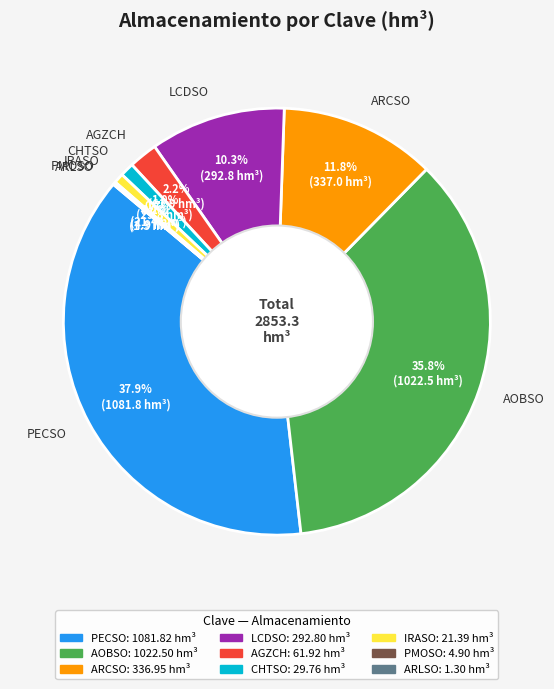

True or false: PECSO accounts for 38% of the total.

True